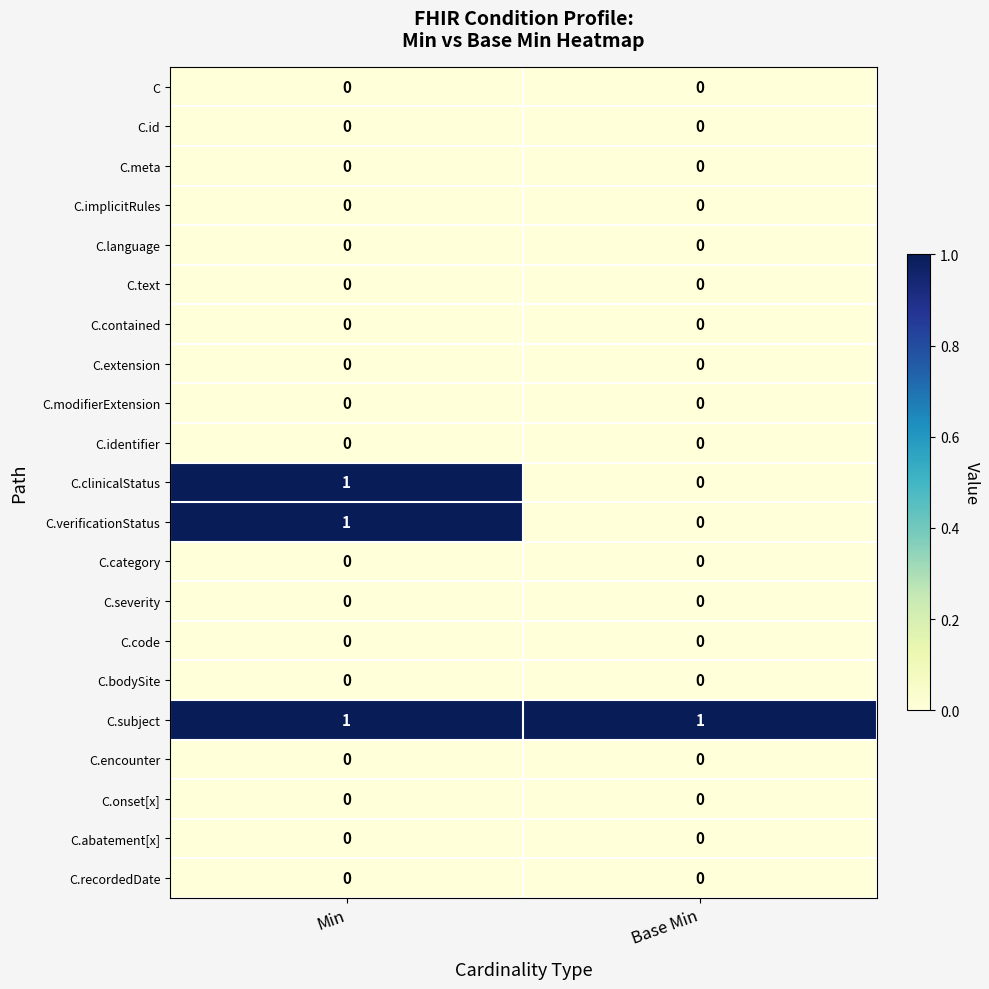

The C.recordedDate series shows 0 at Base Min. True or false?

True